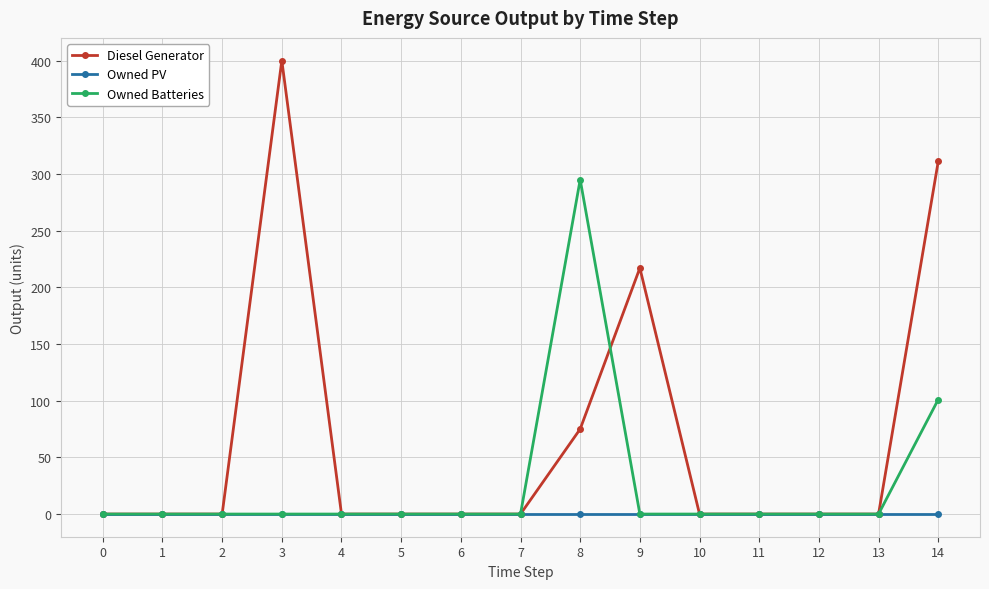

At which category is the sum across all series the highest?

14